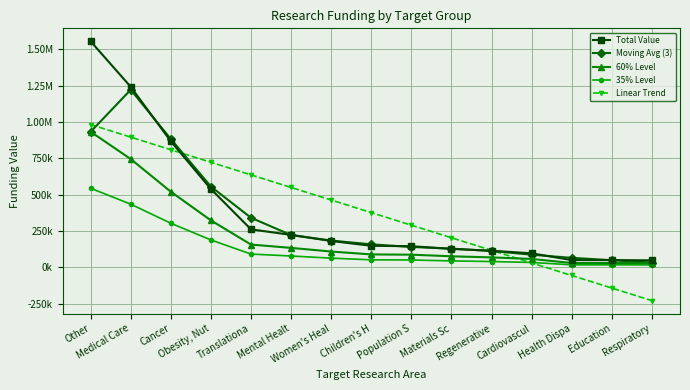

Where does the Total Value series first go above 148412?

Other